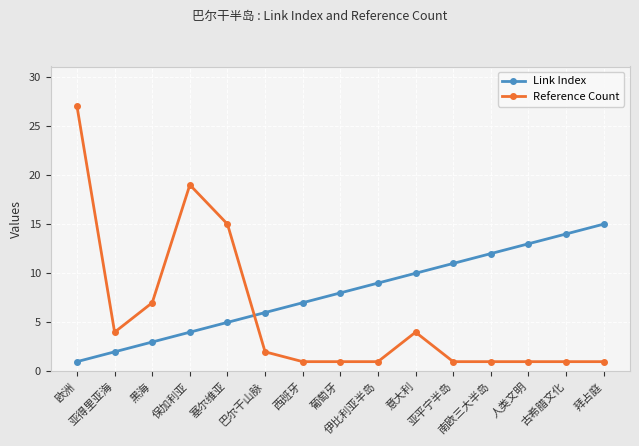

Rank the series by their average value, from highest to lowest.

Link Index, Reference Count